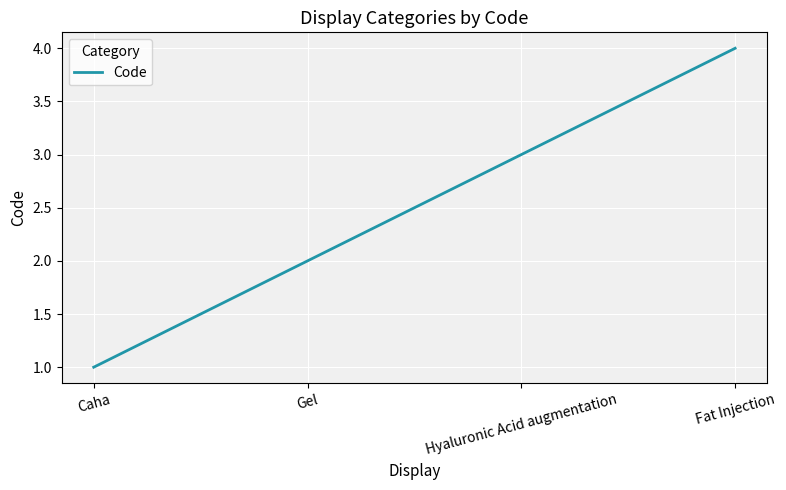

Rank the categories by value from highest to lowest.

Fat Injection, Hyaluronic Acid augmentation, Gel, Caha